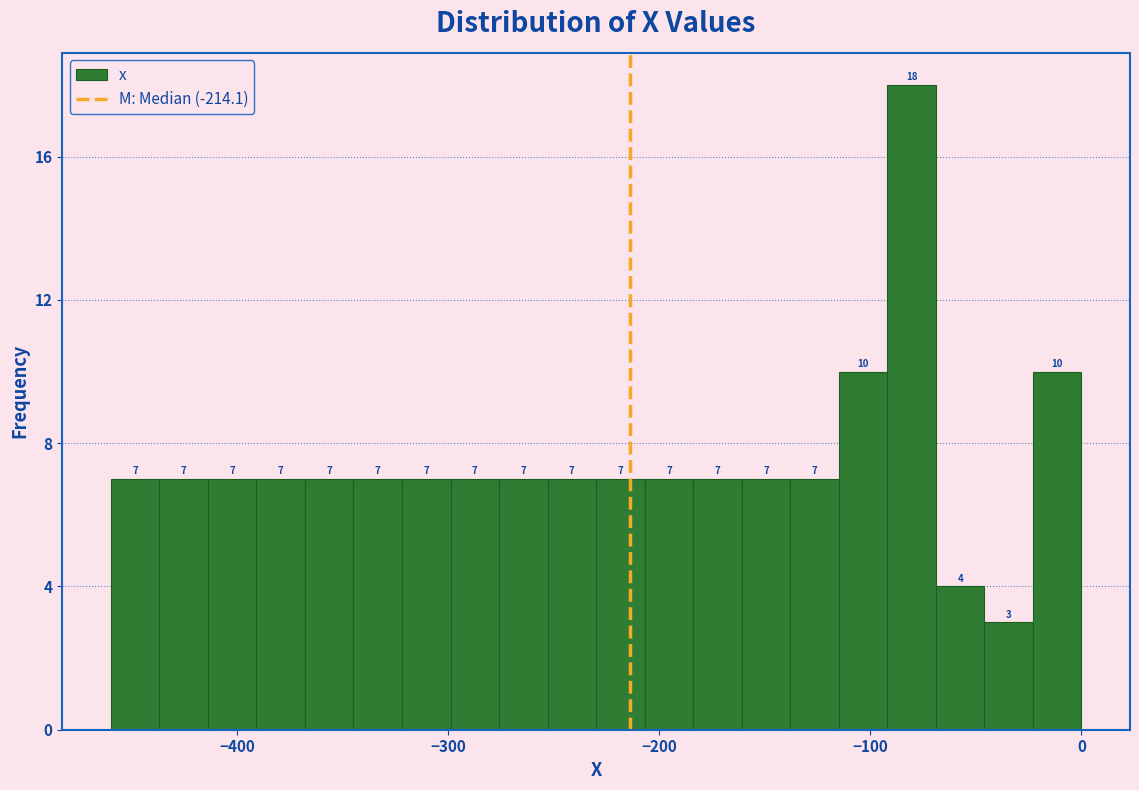

Around what value on the x-axis is the tallest bar? Give the approximate position of its centre, as read against the axis.

-80